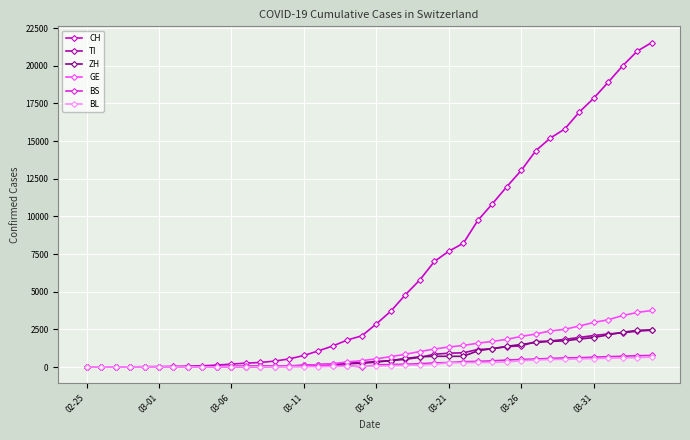

Which series has the largest total across all categories?

CH